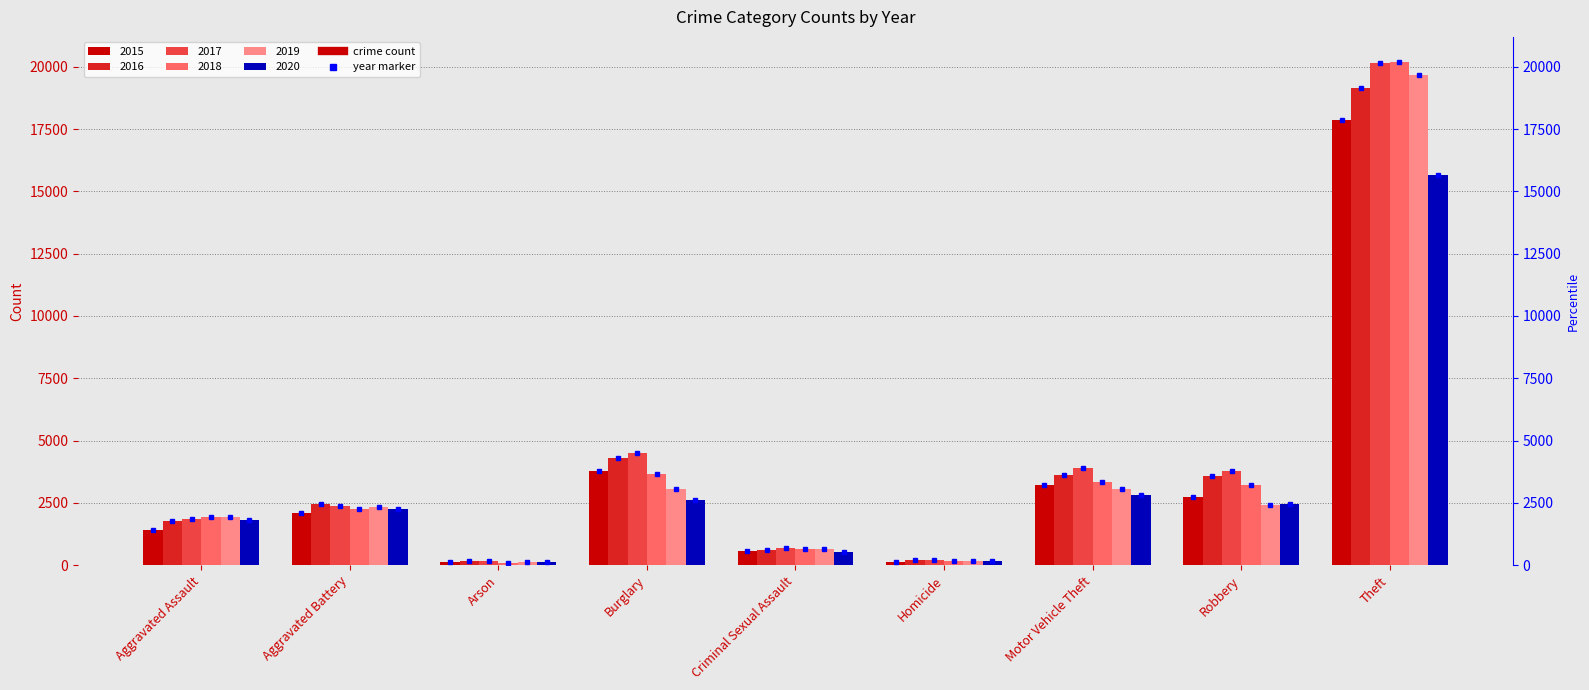

At Robbery, list the series in order from smallest to largest.

2019, 2020, 2015, 2018, 2016, 2017